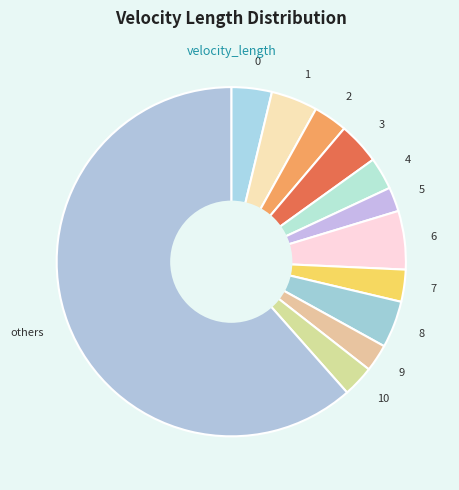

Is the sum of 8 and 4 greater than half?

No